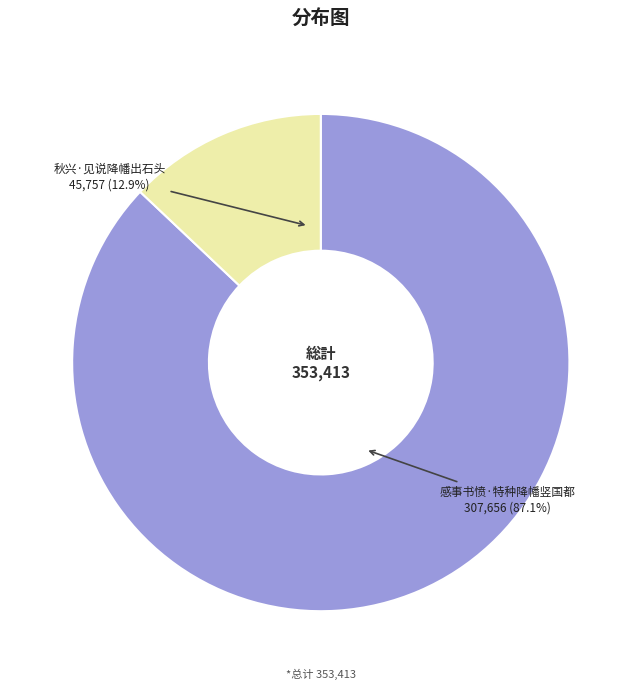

Between 感事书愤·特种降幡竖国都 and 秋兴·见说降幡出石头, which is larger?

感事书愤·特种降幡竖国都